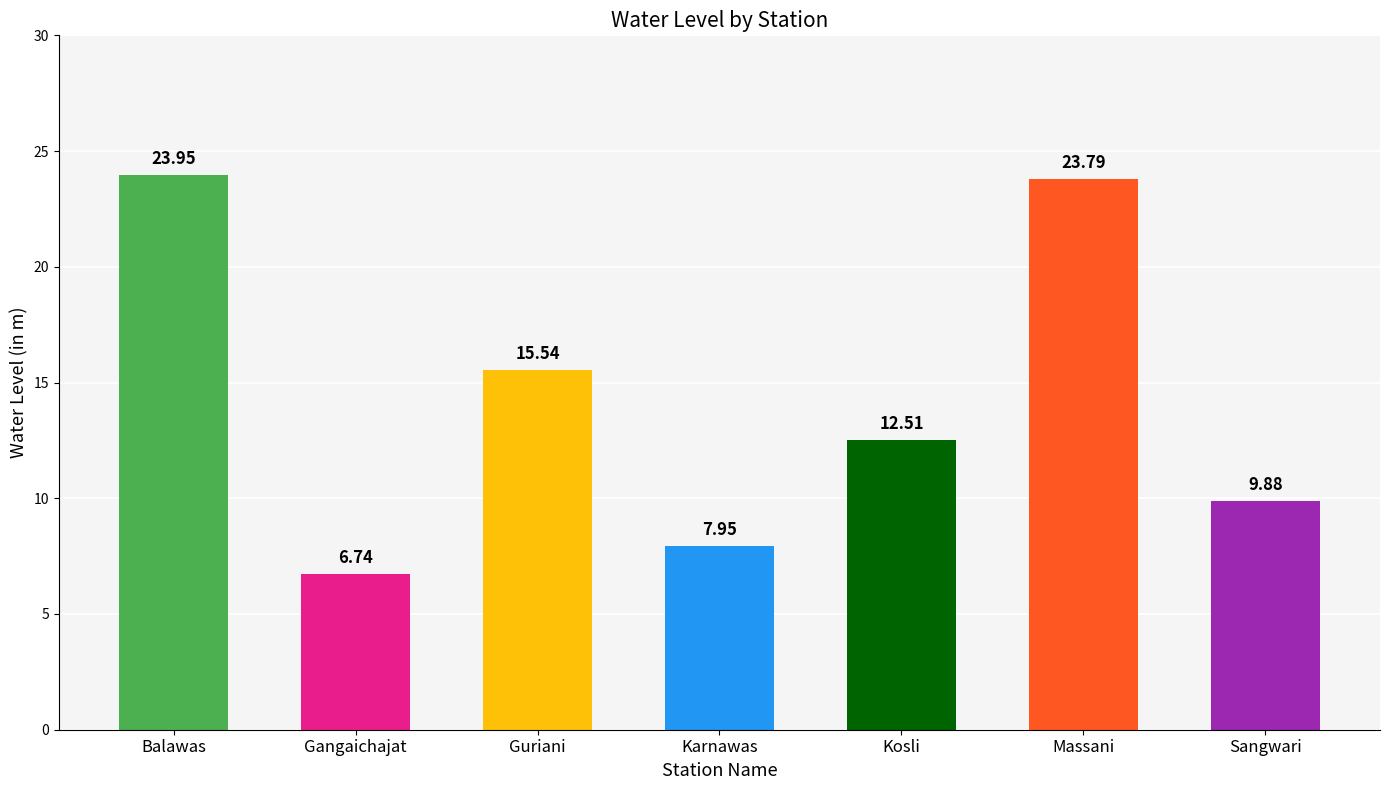

Which label corresponds to the largest value in the chart?

Balawas